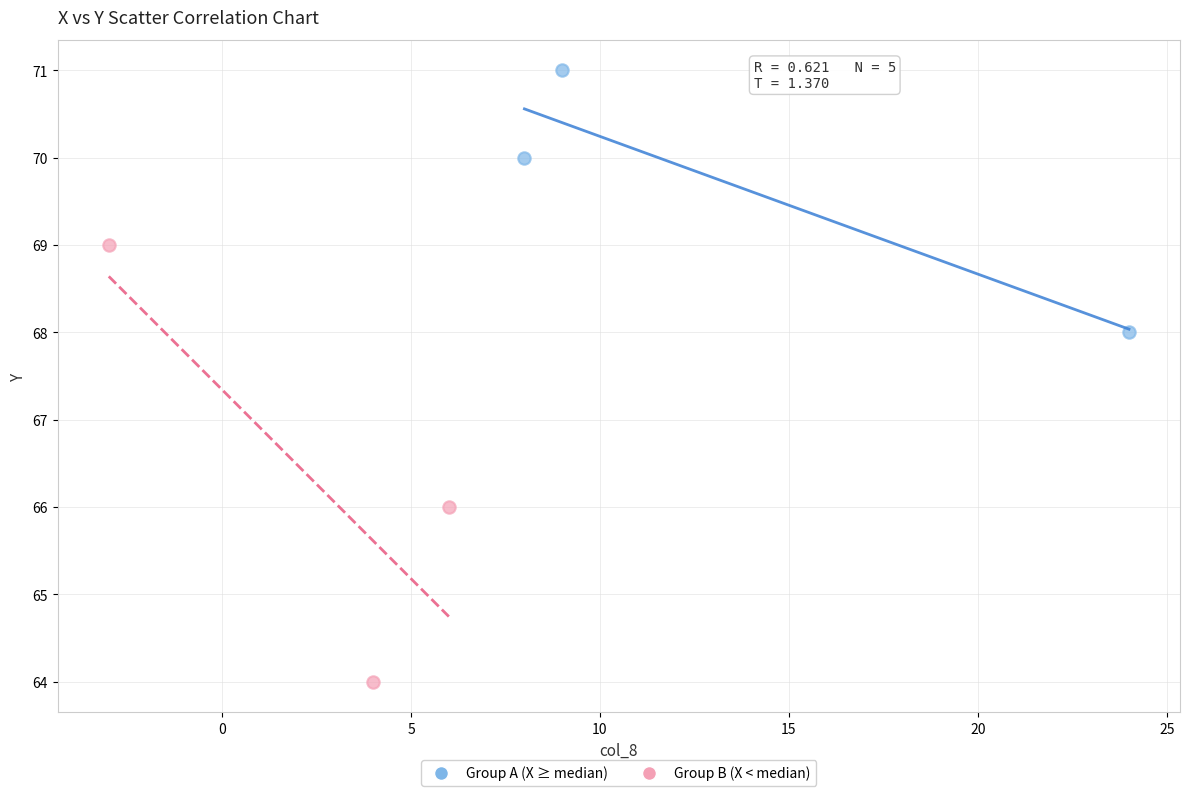

Which series contains the lowest Y value?

Group B (X < median)